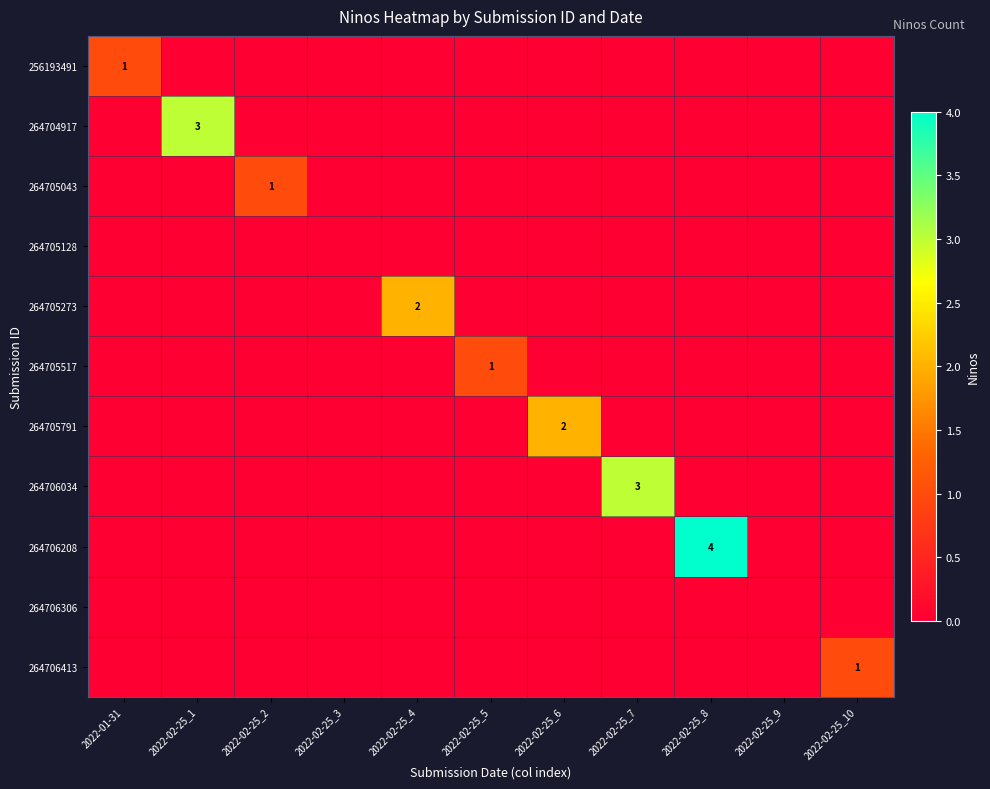

How many positive values does the 264705273 series have?

1